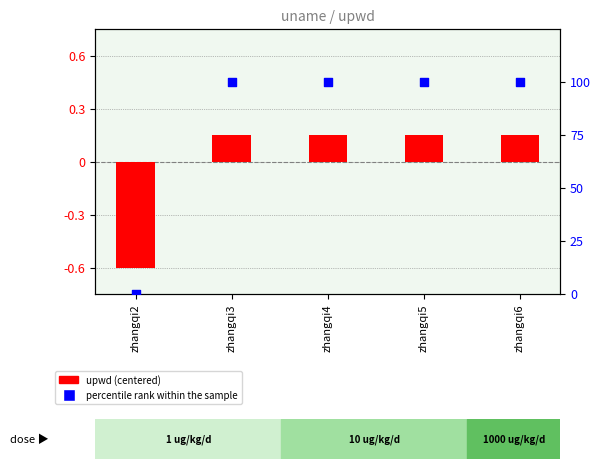

Which series has the largest total across all categories?

percentile rank within the sample